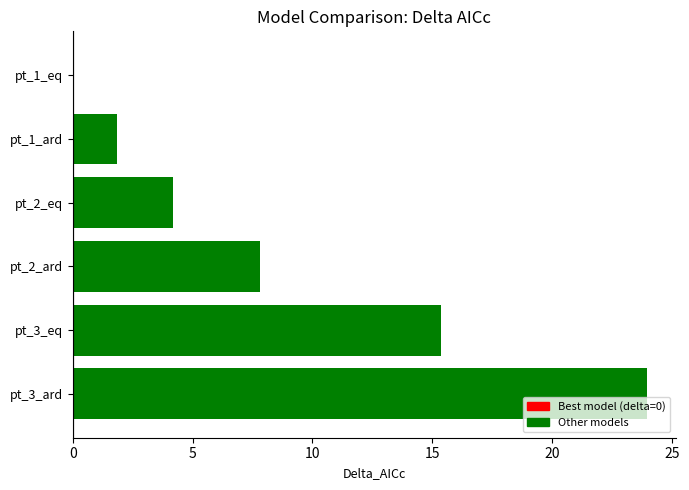

How many values are above zero?

5